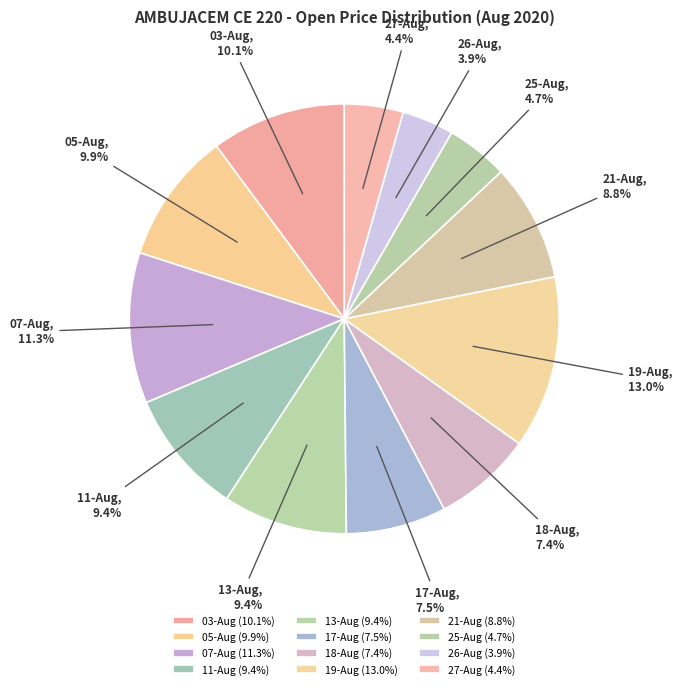

Does 27-Aug account for over 50% of the chart?

No